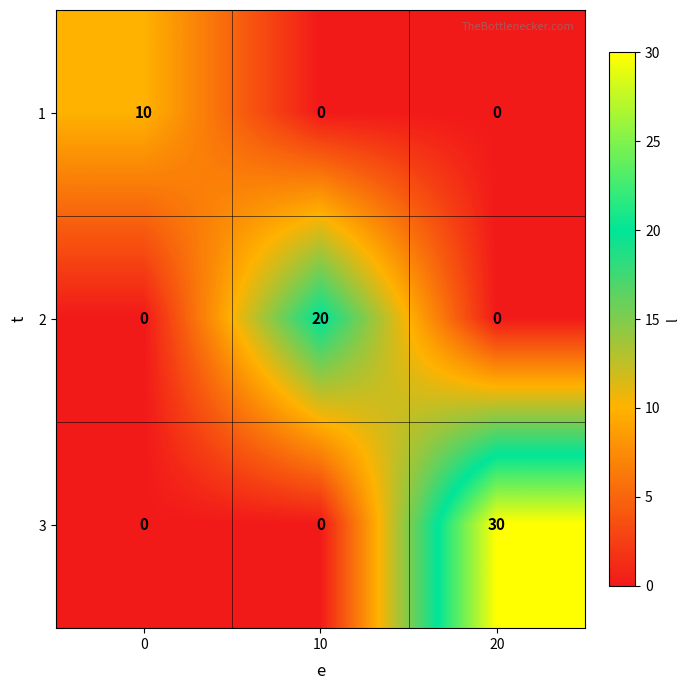

Between 0 and 10, which series saw the biggest shift?

2